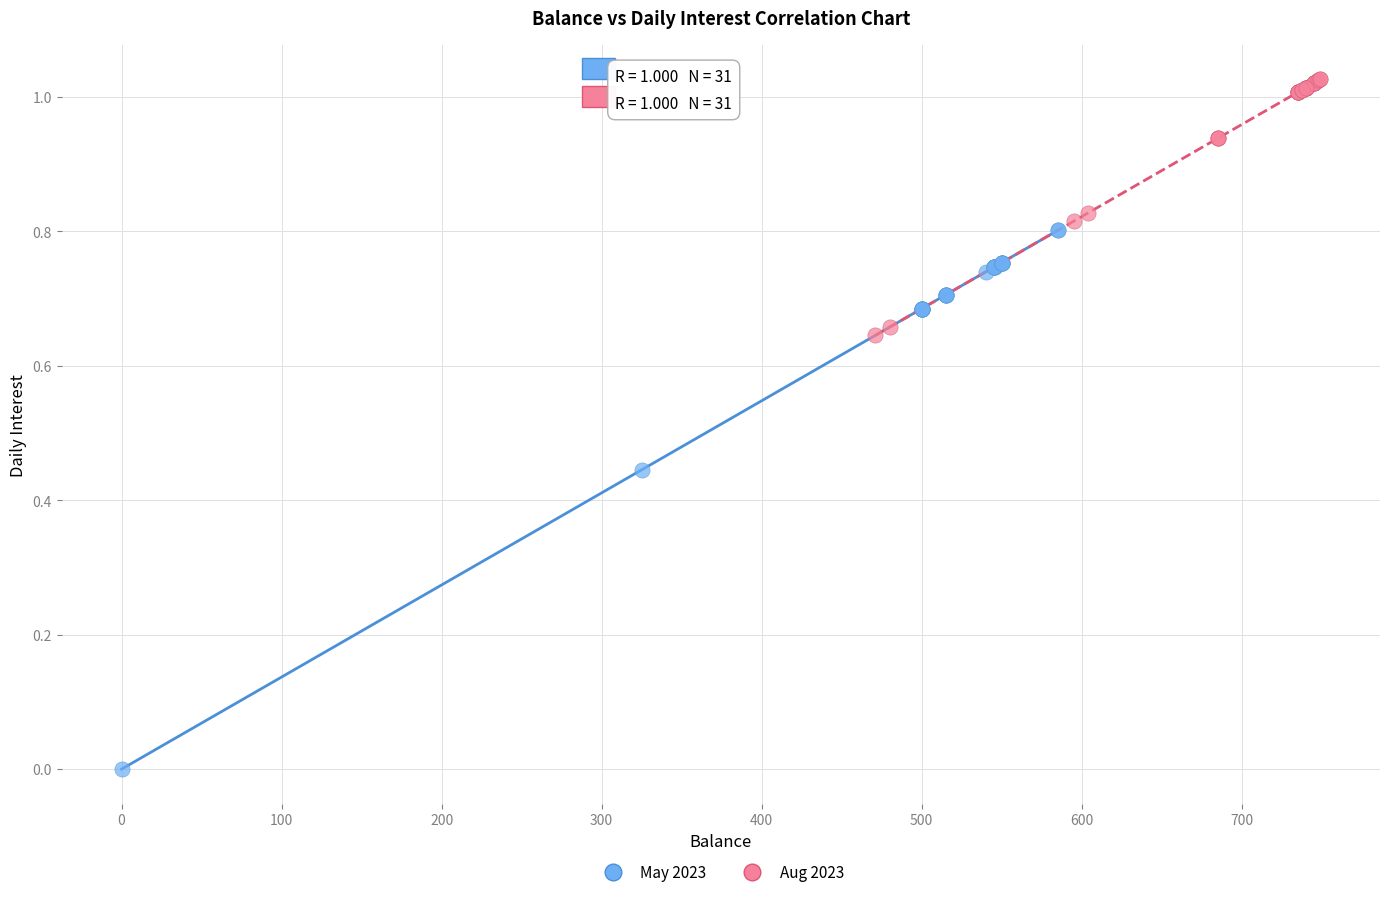

Which series reaches the minimum Y coordinate?

May 2023